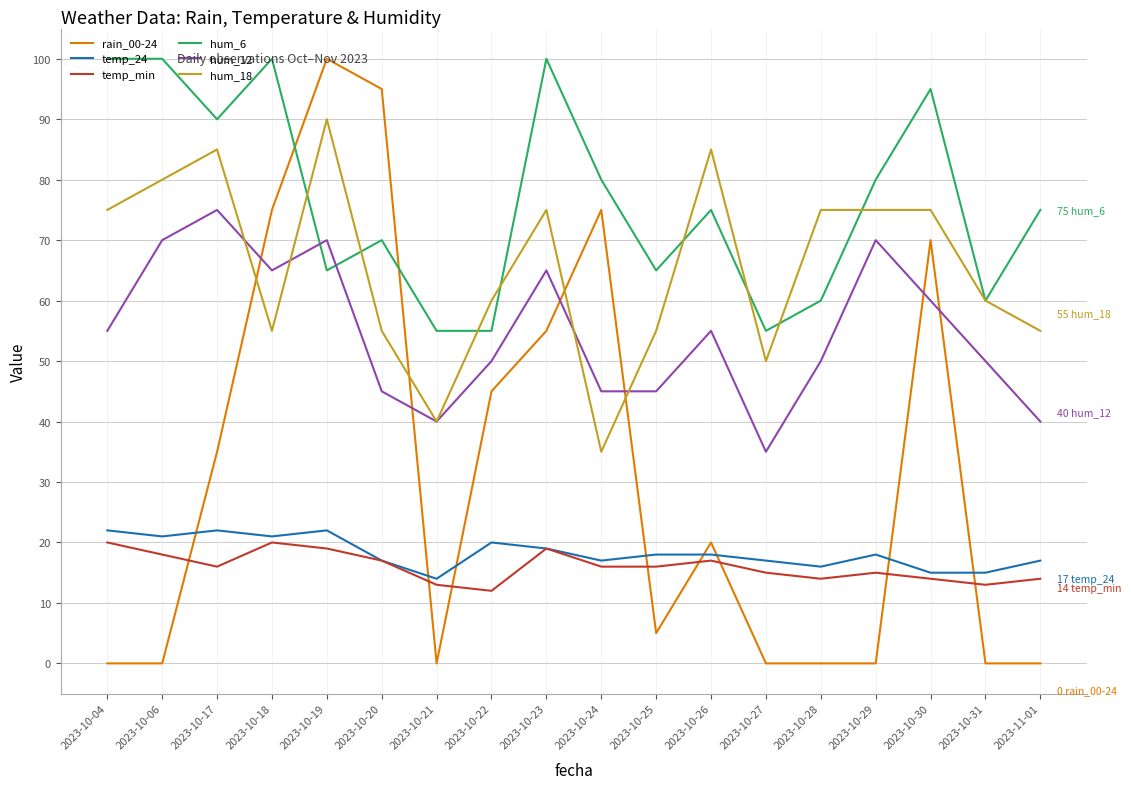

Which series has the largest total across all categories?

hum_6